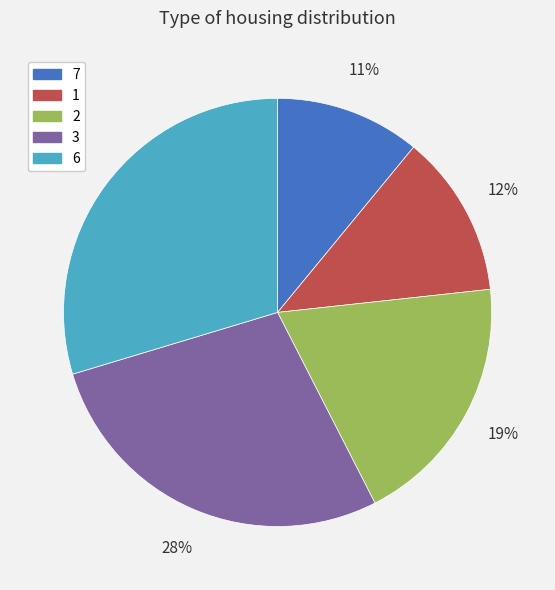

Combined, do 6 and 7 account for over 50%?

No